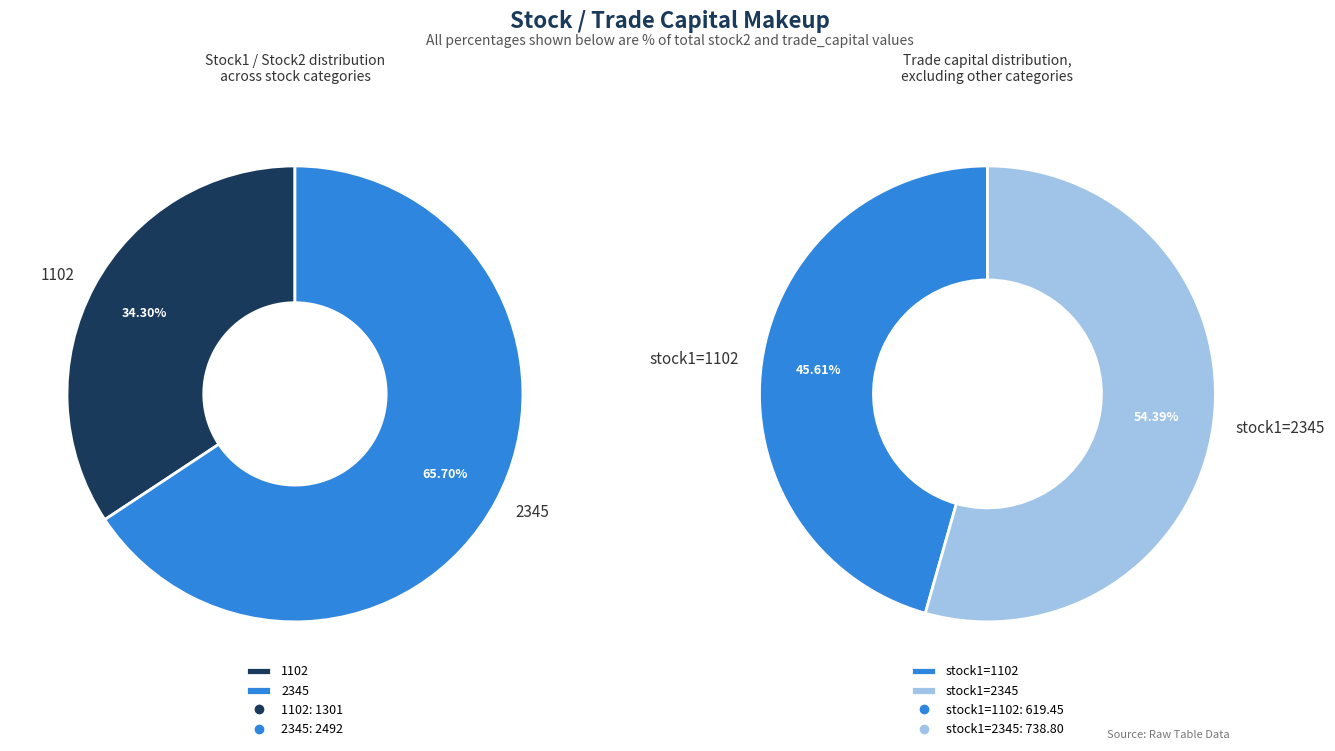

To the nearest percent, what is the difference between the 2345 and 1102 slice percentages?

31%